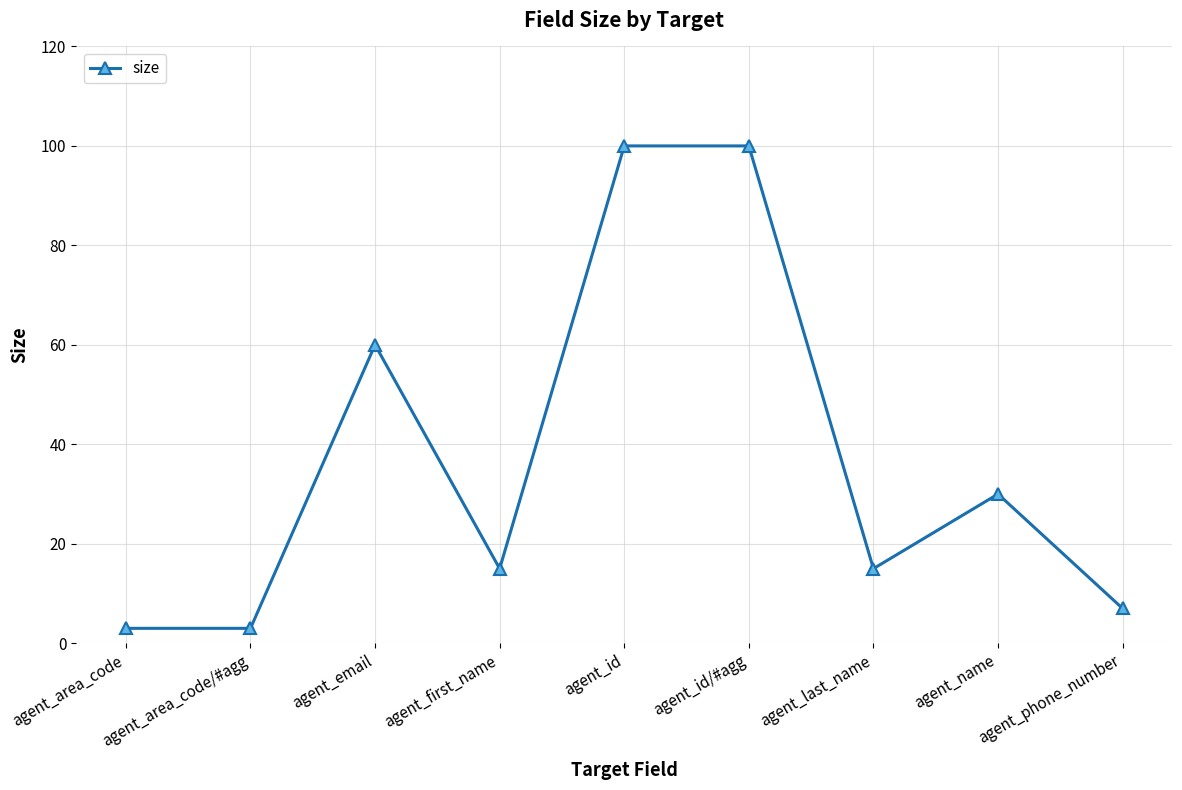

What is the change in value from agent_area_code/#agg to agent_first_name?

+12